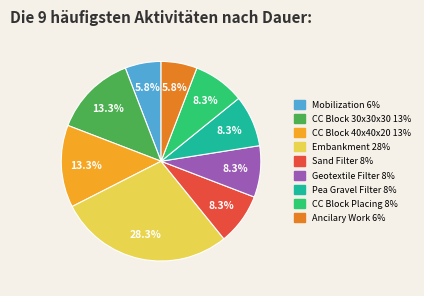

Is there any slice that represents more than half of the pie?

No